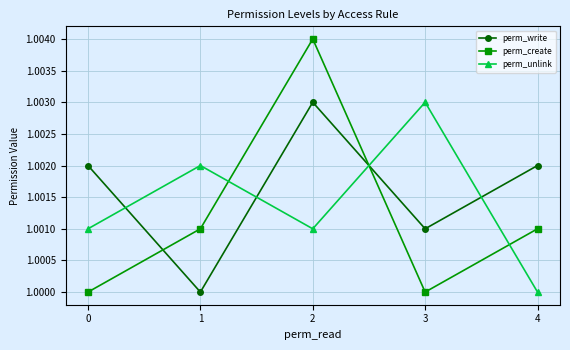

Which category has the lowest value in the perm_unlink series?

4